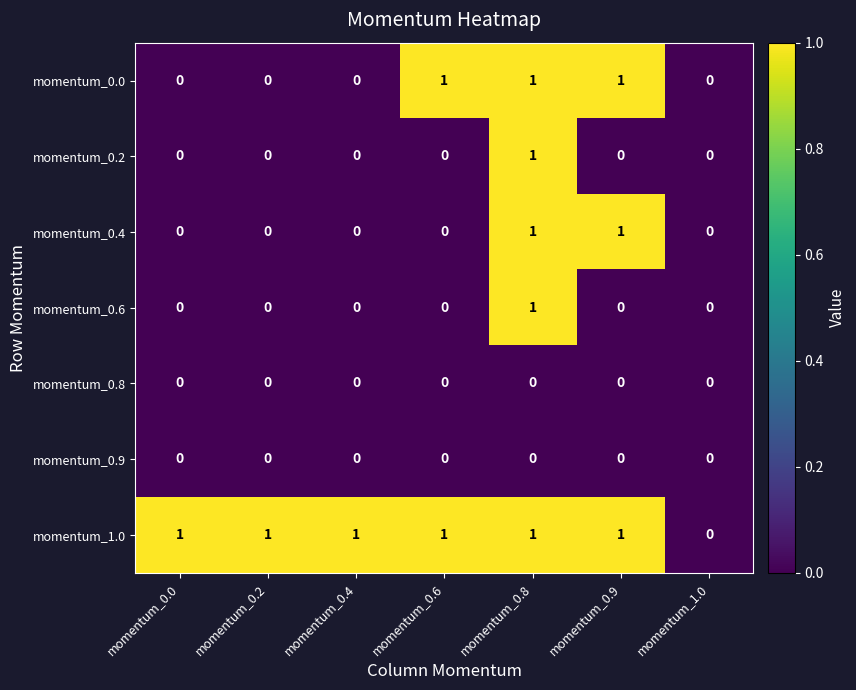

True or false: momentum_0.6 has a value of 0 at momentum_0.9.

True